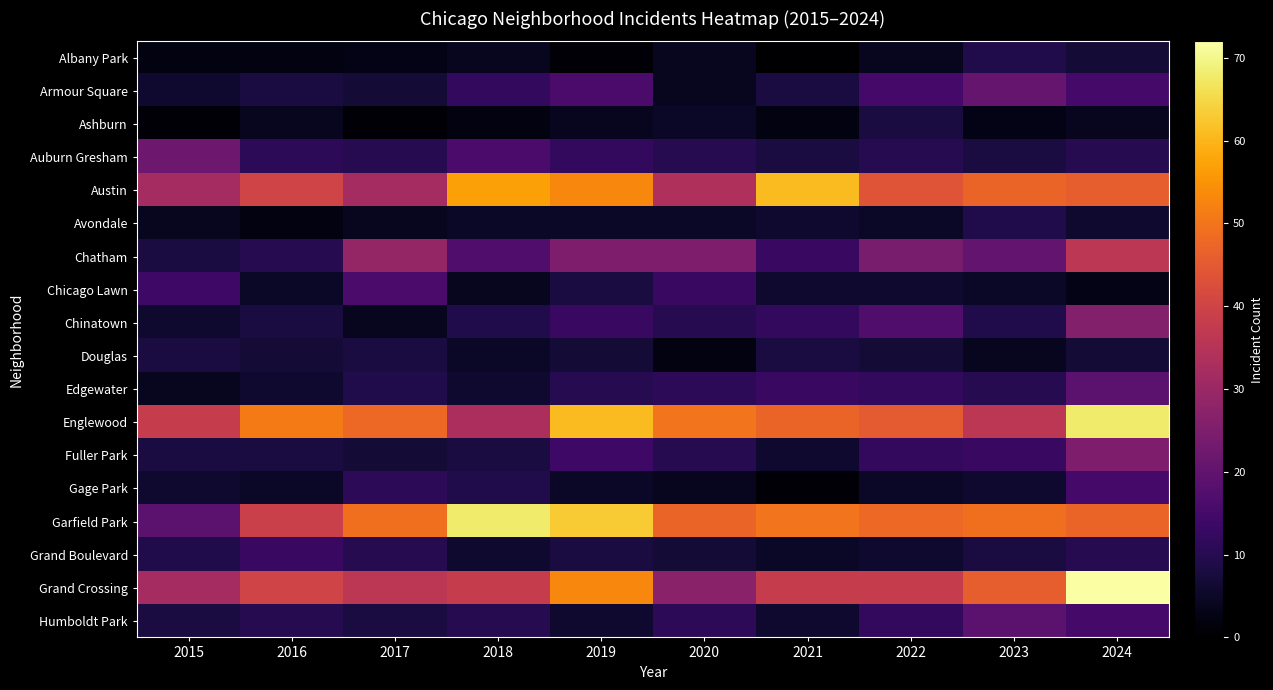

Which has a higher value, 2016 or 2020?

2020